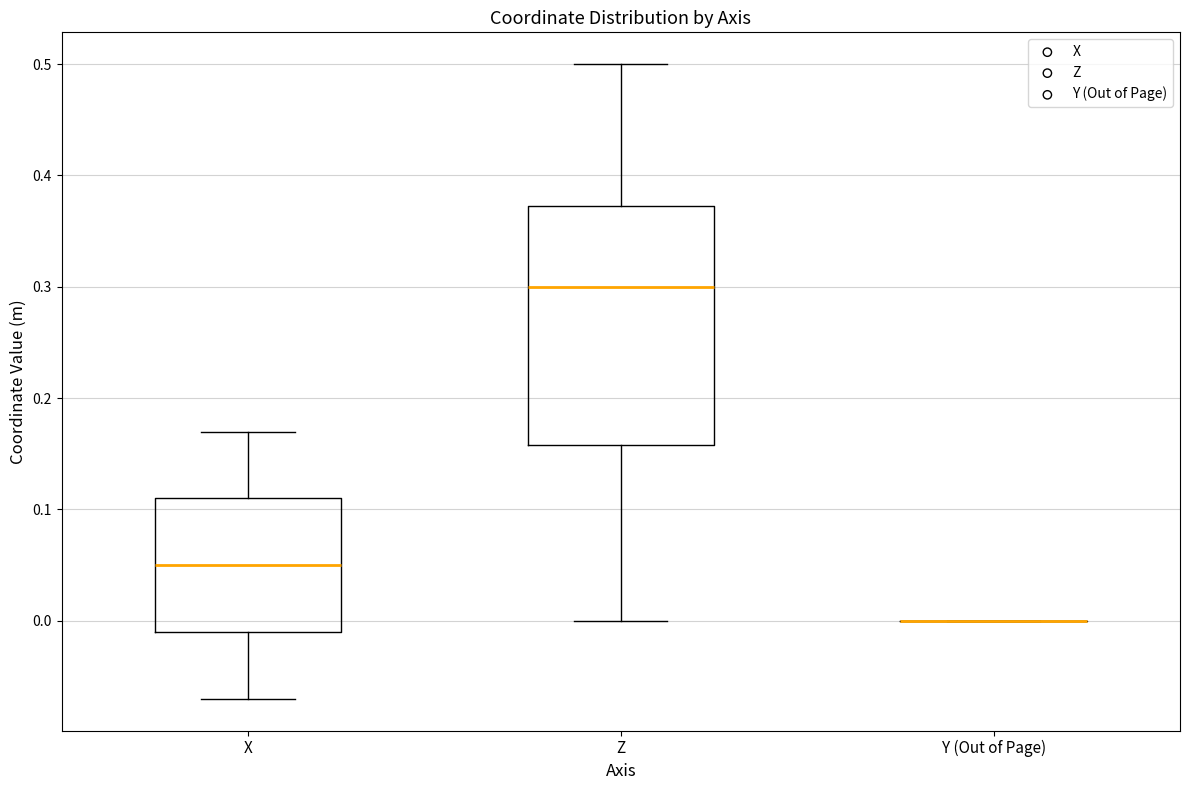

Comparing the boxes themselves (not the whiskers), which one is the tallest?

Z